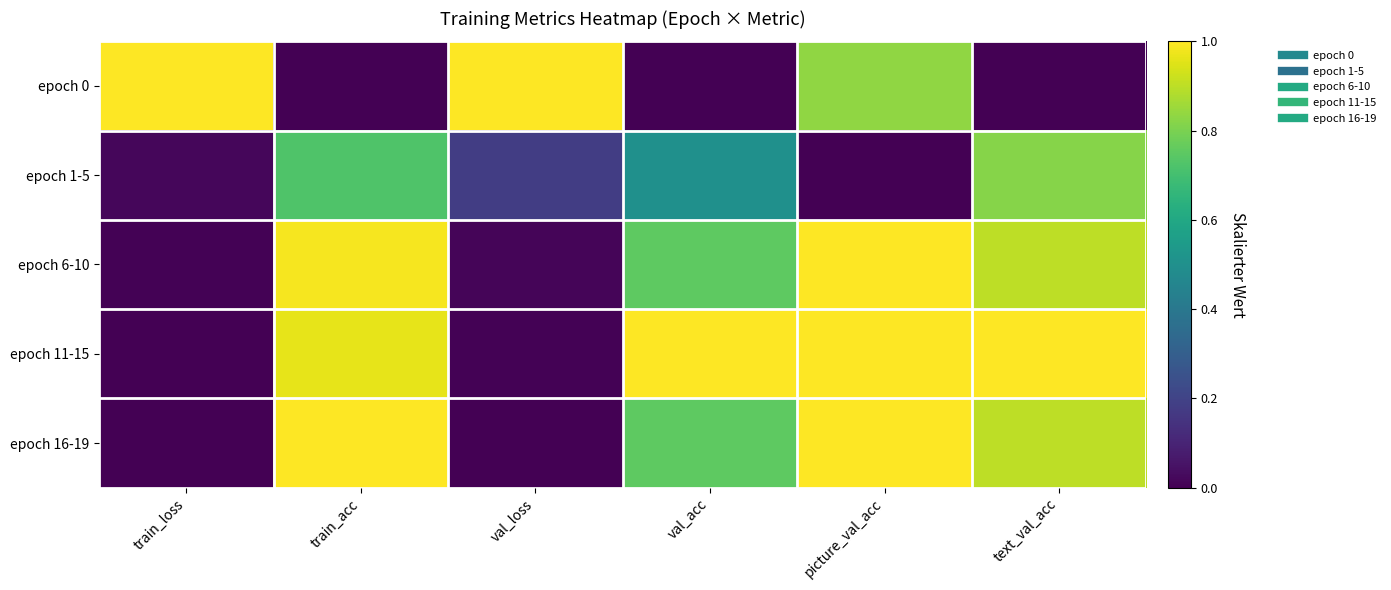

Rank the series at text_val_acc from lowest to highest value.

epoch 0, epoch 1-5, epoch 6-10, epoch 16-19, epoch 11-15